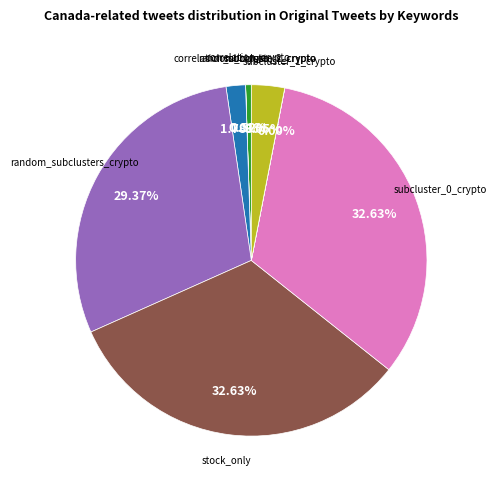

Does any single category account for the majority?

No